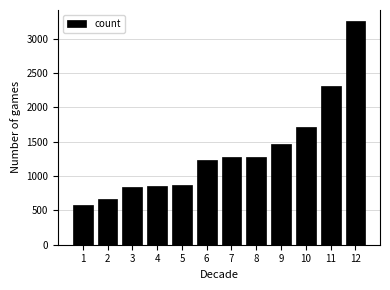

What is the value of the 9th bar from the left?

1471